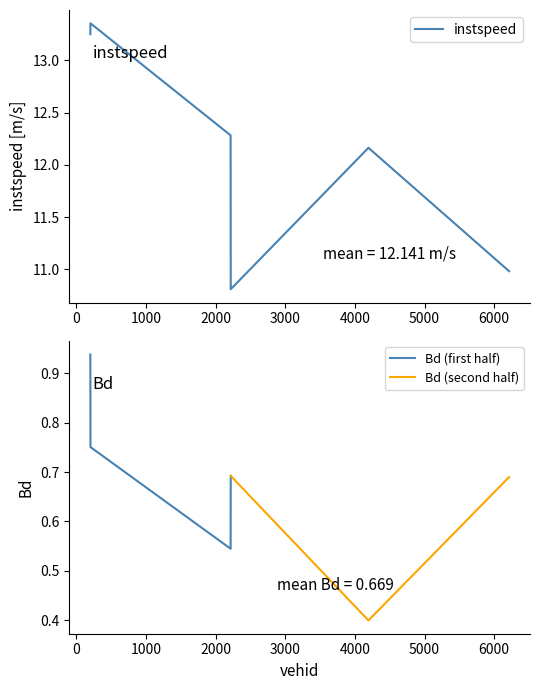

How many Bd (first half) values are between 0 and 1?

4